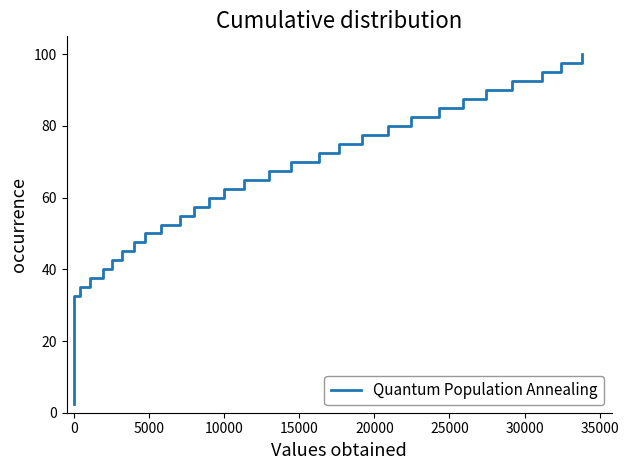

Reading right to left, what are all the values shown in this chart?

100.0	97.5	95.0	92.5	90.0	87.5	85.0	82.5	80.0	77.5	75.0	72.5	70.0	67.5	65.0	62.5	60.0	57.5	55.0	52.5	50.0	47.5	45.0	42.5	40.0	37.5	35.0	32.5	30.0	27.5	25.0	22.5	20.0	17.5	15.0	12.5	10.0	7.5	5.0	2.5